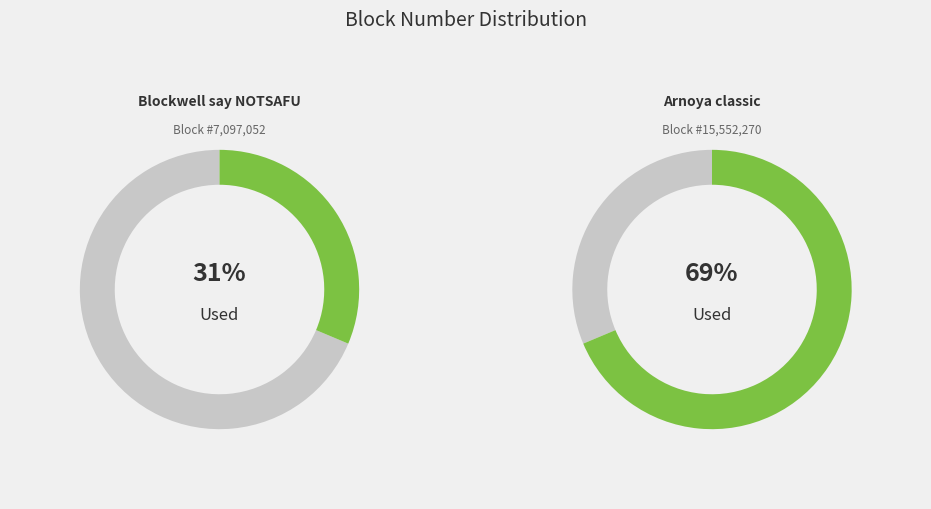

Approximately how many times larger is the value at 1 compared to 0?

2.2